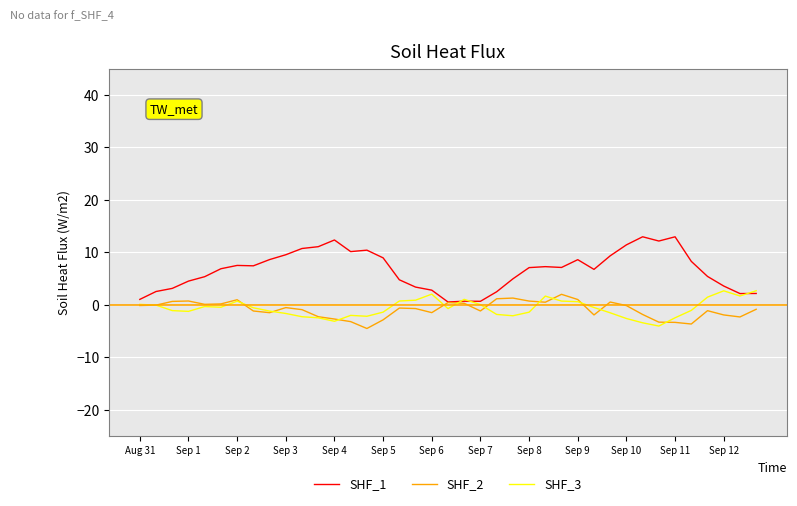

What is the smallest value displayed?

-4.5